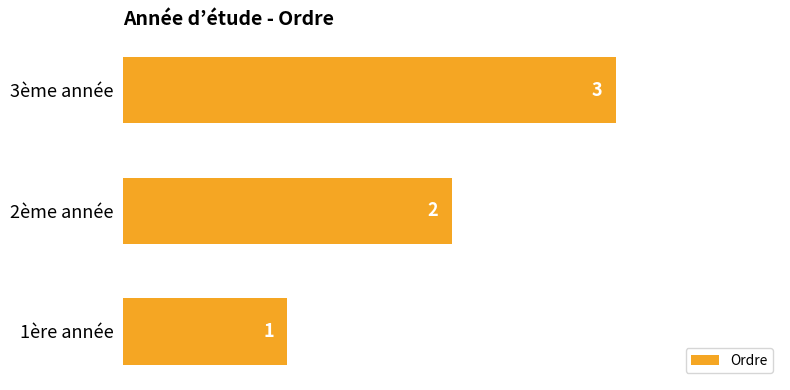

Which category has the lowest value across all series?

1ère année